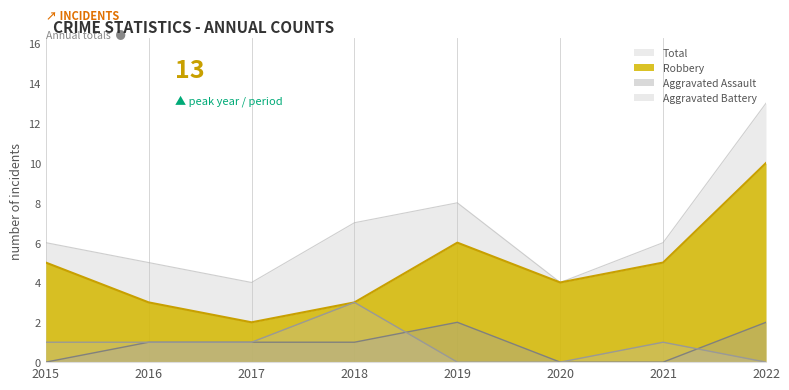

Is it true that Aggravated Assault equals 0 at 2021?

True